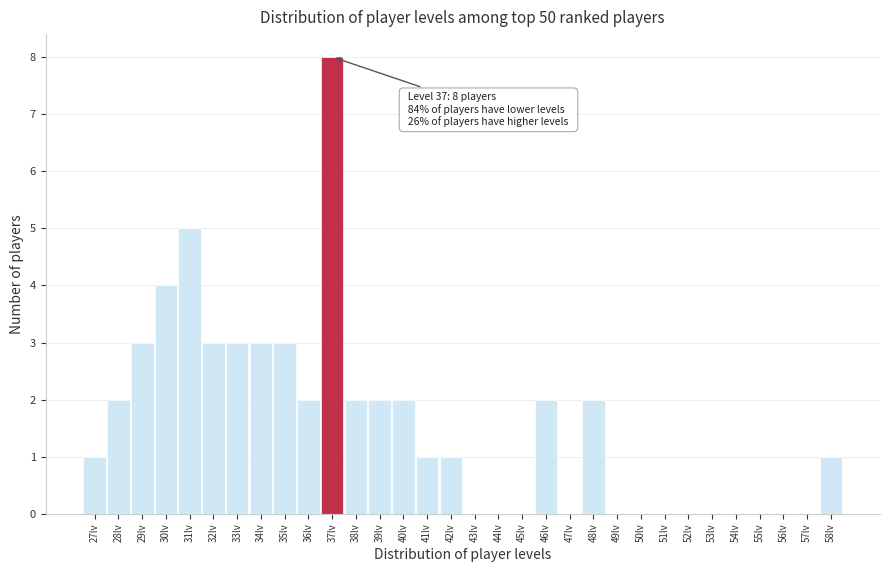

Which range on the x-axis has the tallest bar?

36.5 to 37.5